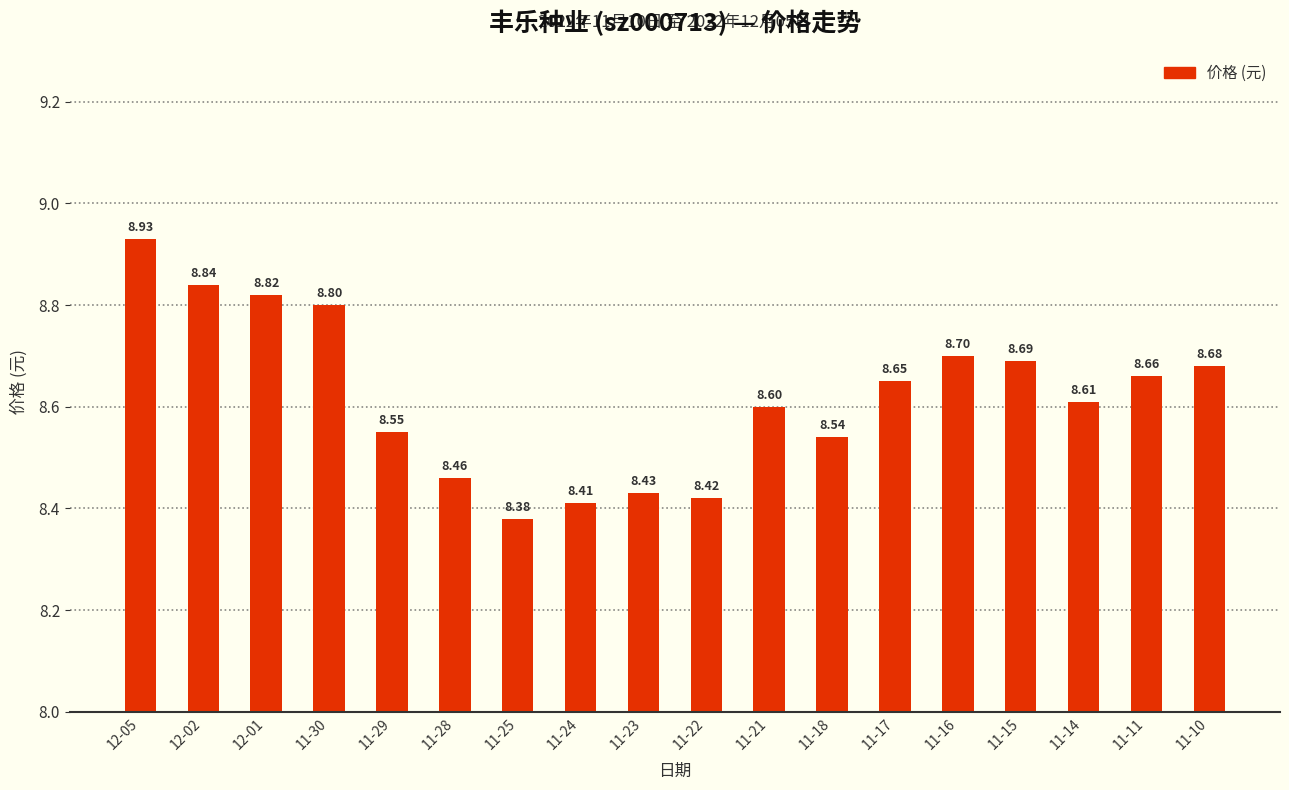

What is the maximum value shown in the chart?

8.9